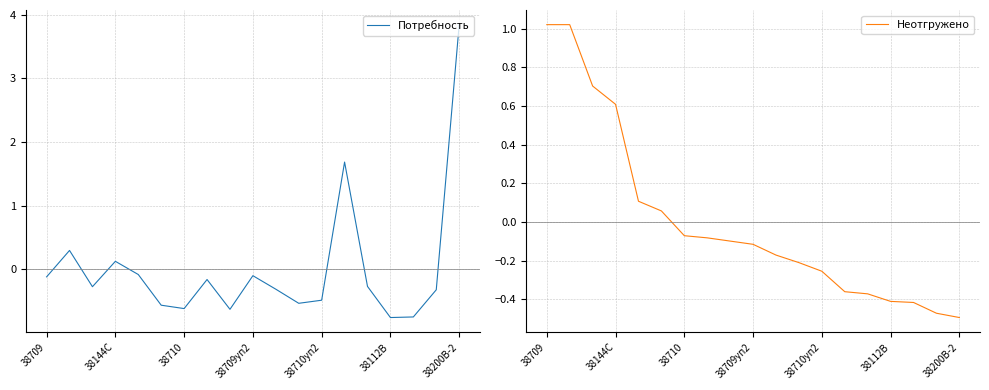

True or false: Потребность and Неотгружено cross at least once.

True